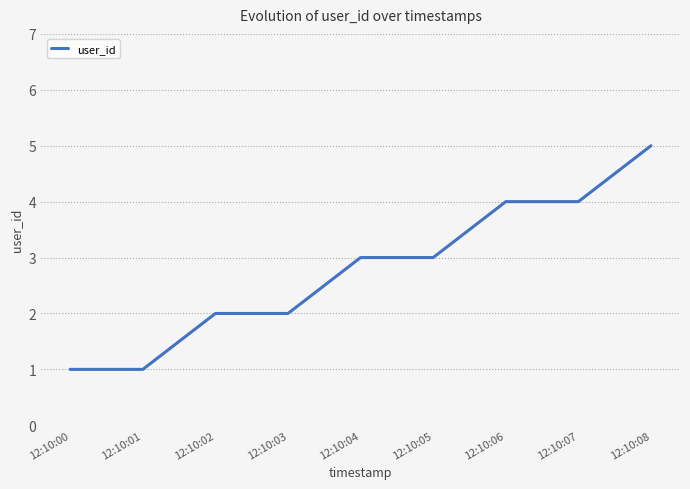

What is the maximum value shown in the chart?

5